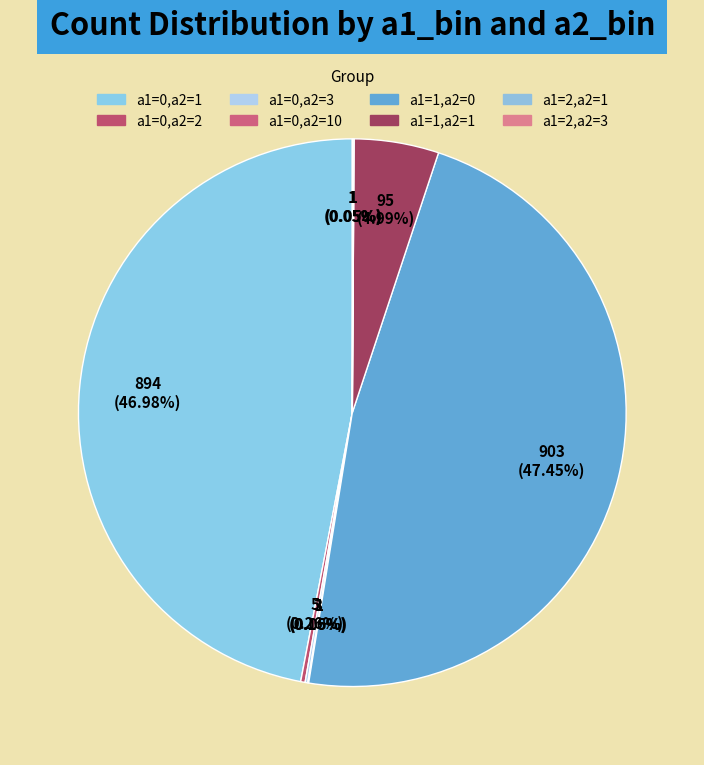

How many segments does this pie chart have?

8